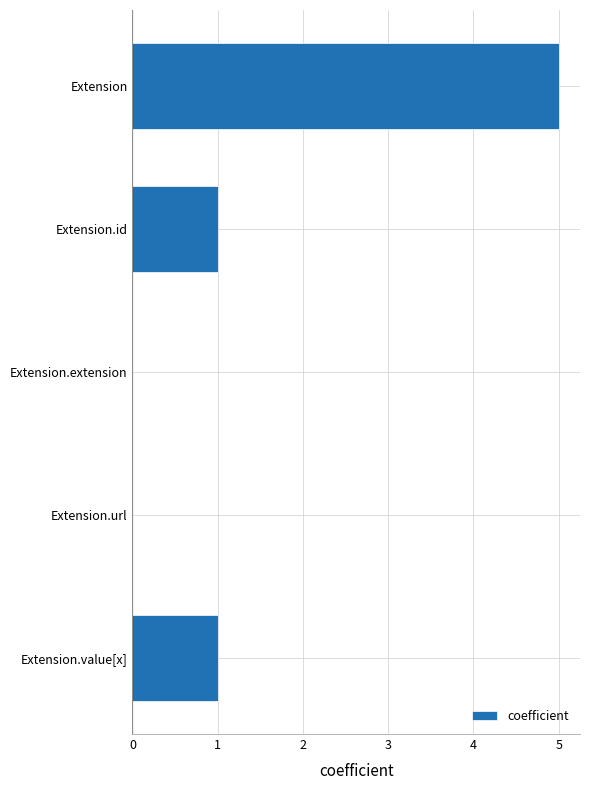

What is the change in value from Extension to Extension.extension?

-5